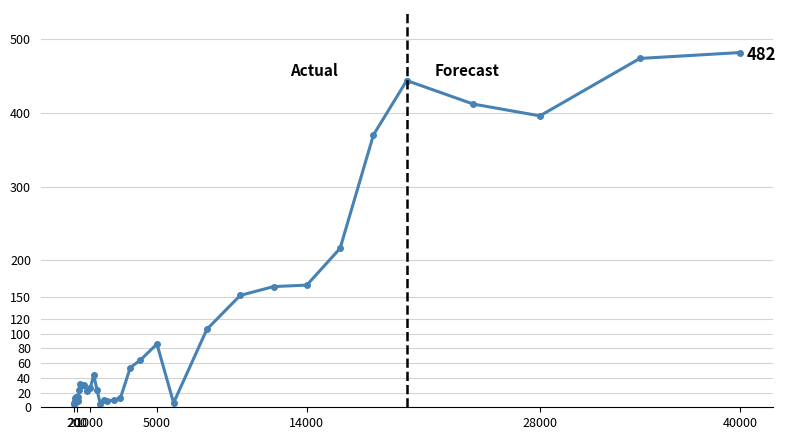

Which category has the lowest value across all series?

20